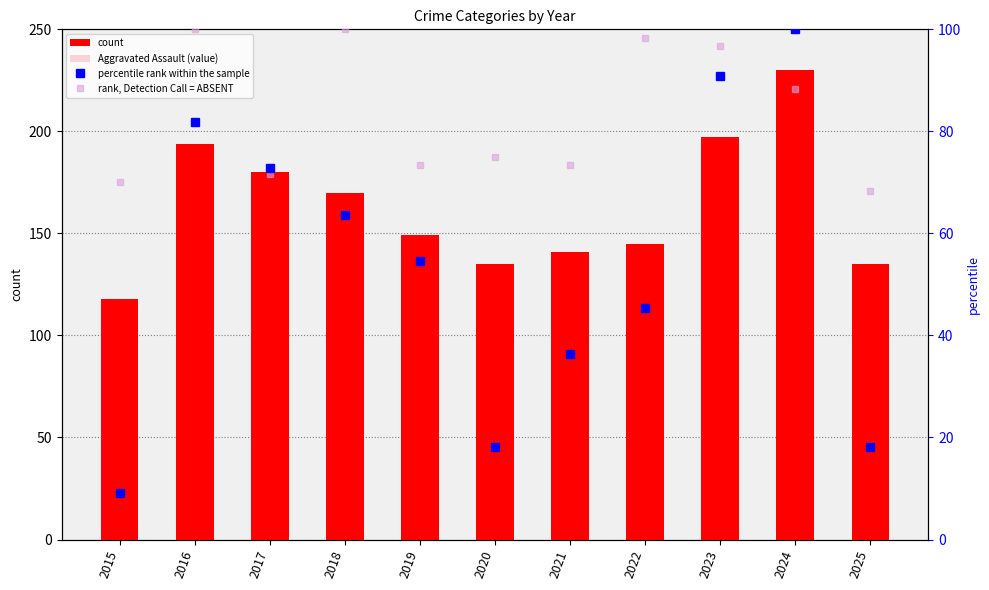

Is it true that rank, Detection Call = ABSENT equals 96.7 at 2023?

True